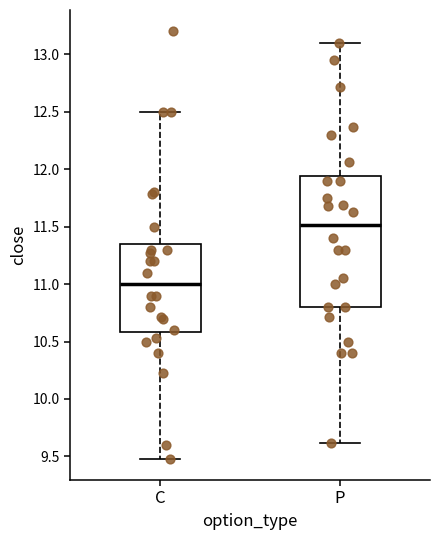

Where does the upper whisker of the box for P end on the y-axis? The values are not printed on the chart, so give them approximately, as read against the axis.

13.10